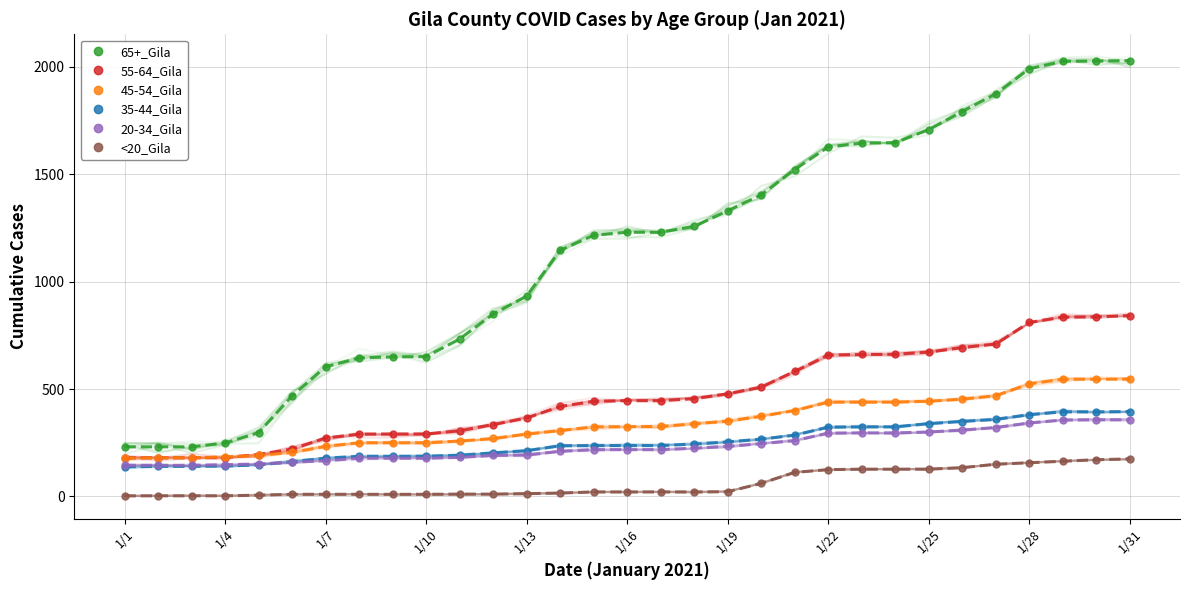

Which series has the largest total across all categories?

65+_Gila